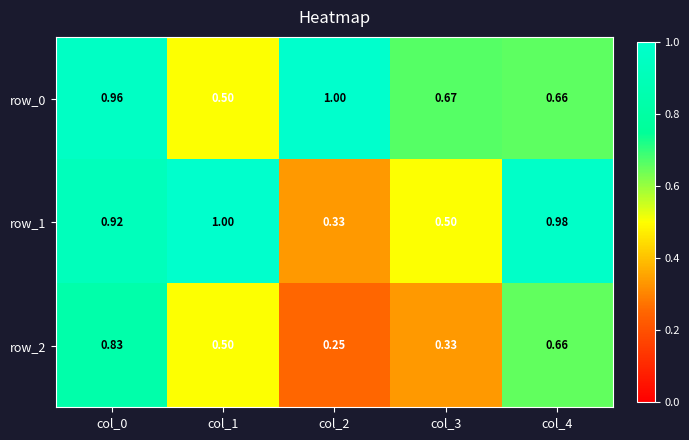

List the labels in order of row_2 value, smallest first.

col_2, col_3, col_1, col_4, col_0